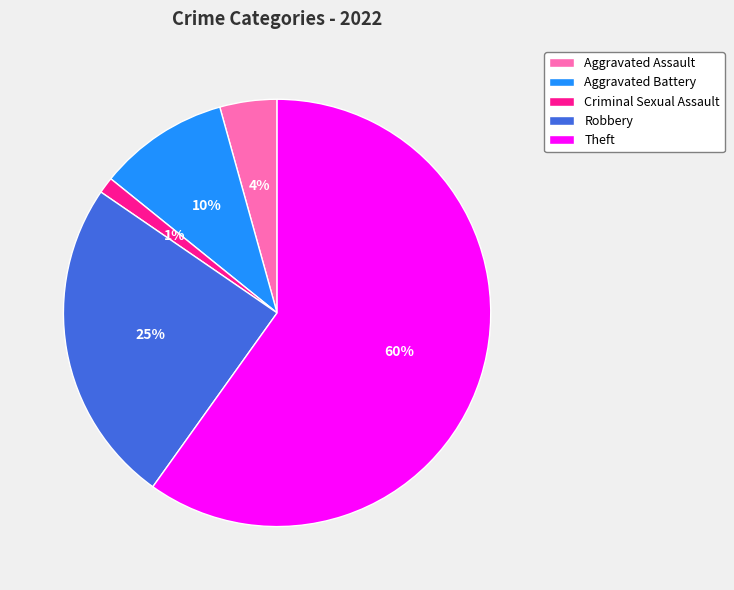

True or false: Criminal Sexual Assault accounts for 1% of the total.

True